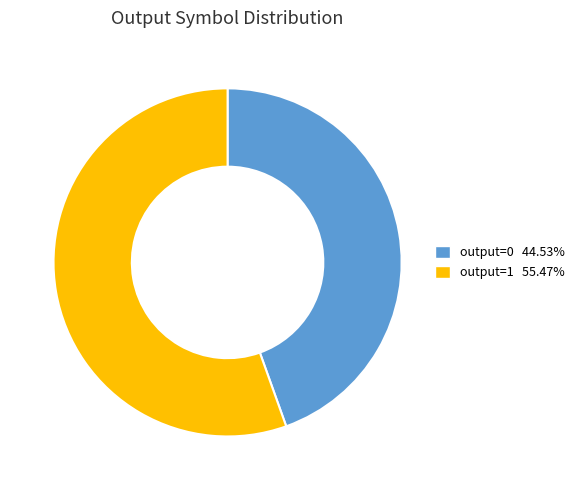

Is there a majority slice in this chart?

Yes